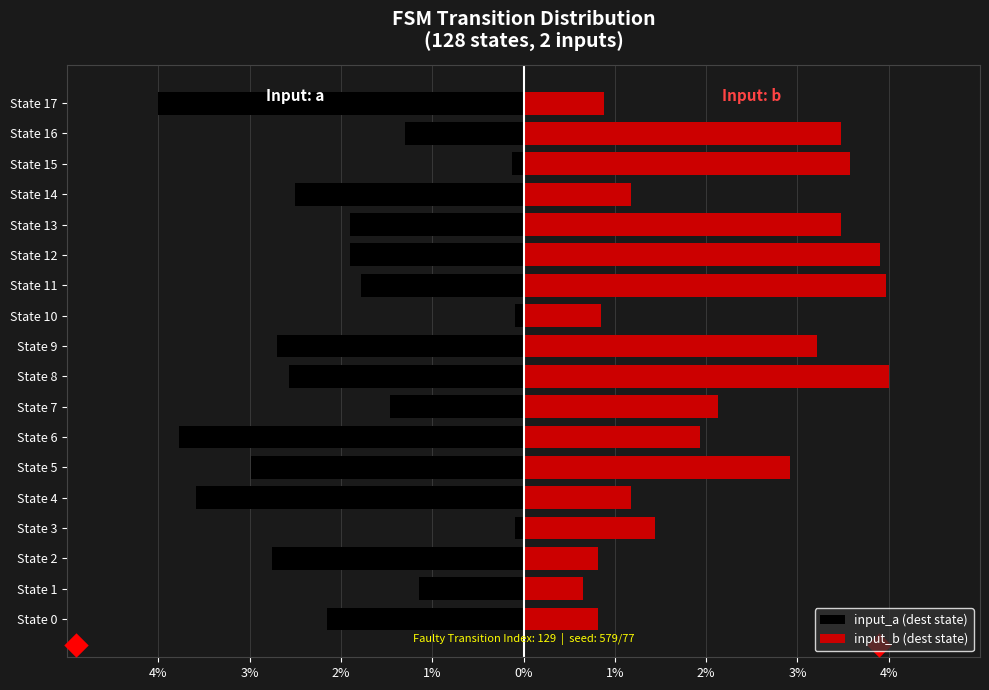

Rank the series at State 12 from highest to lowest value.

input_b (dest state), input_a (dest state)